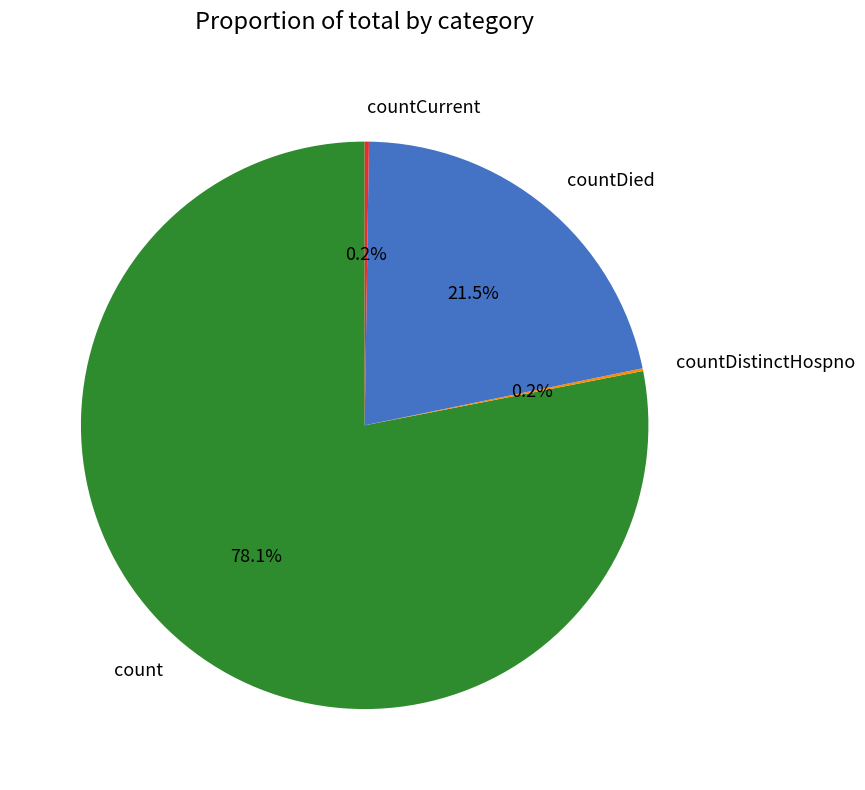

Which has a higher value, countDied or count?

count